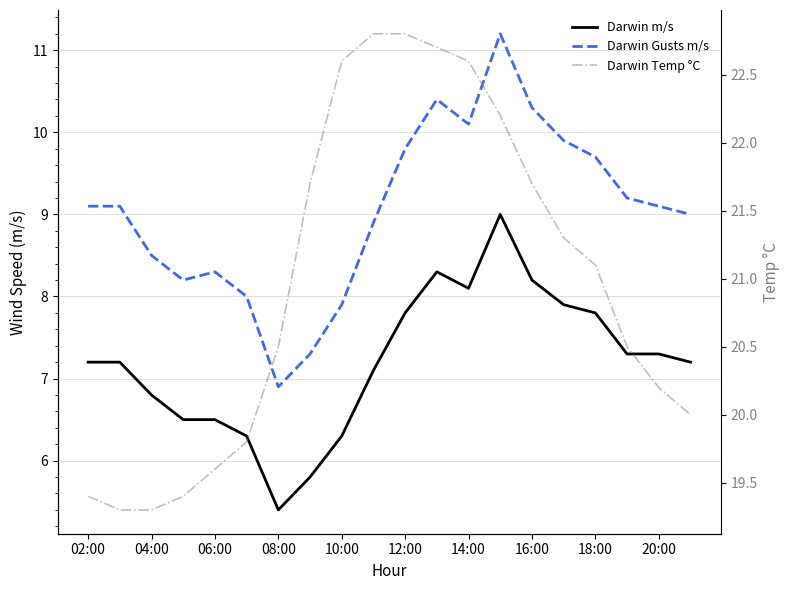

The Darwin Gusts m/s series shows 9.1 at 02:00. True or false?

True